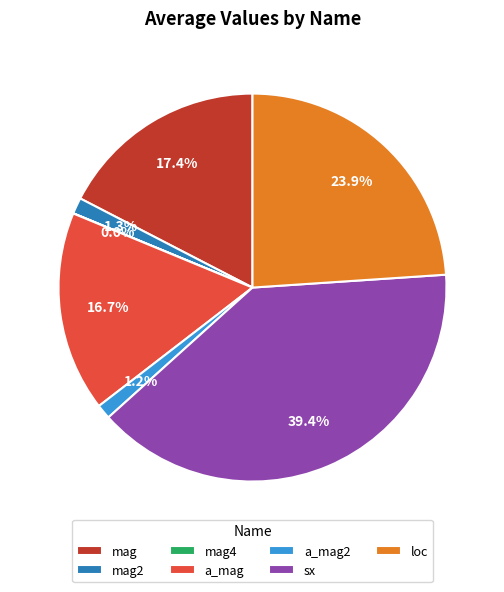

Do loc and mag together represent more than half of the pie?

No